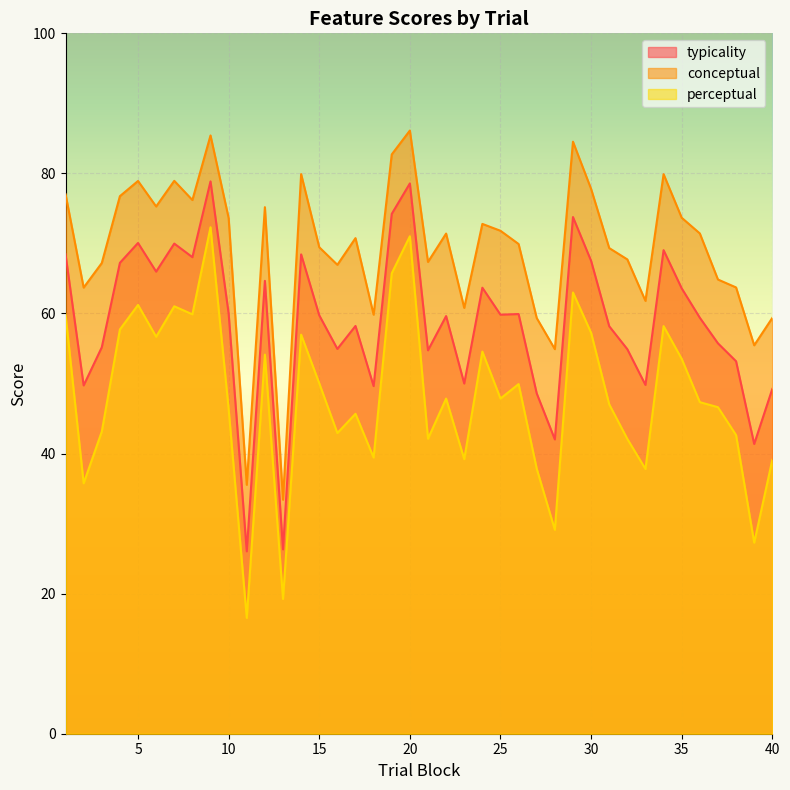

Where is the first local minimum for typicality?

2